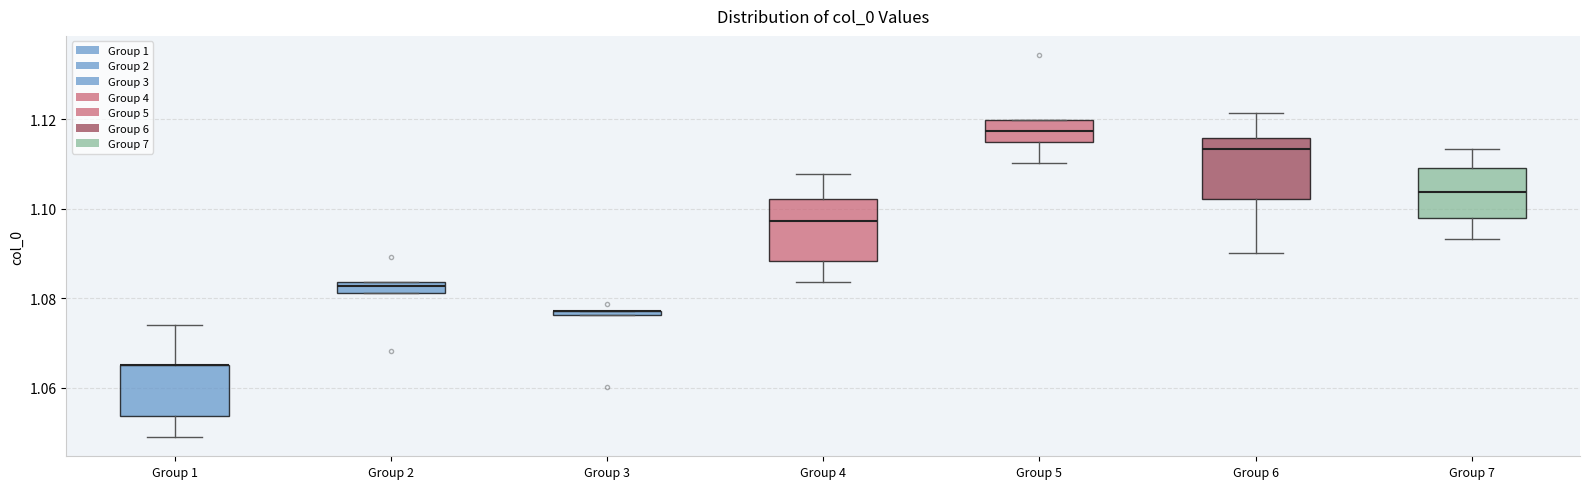

Where is the lower edge of the box for Group 1 on the y-axis? The values are not printed on the chart, so give them approximately, as read against the axis.

1.054